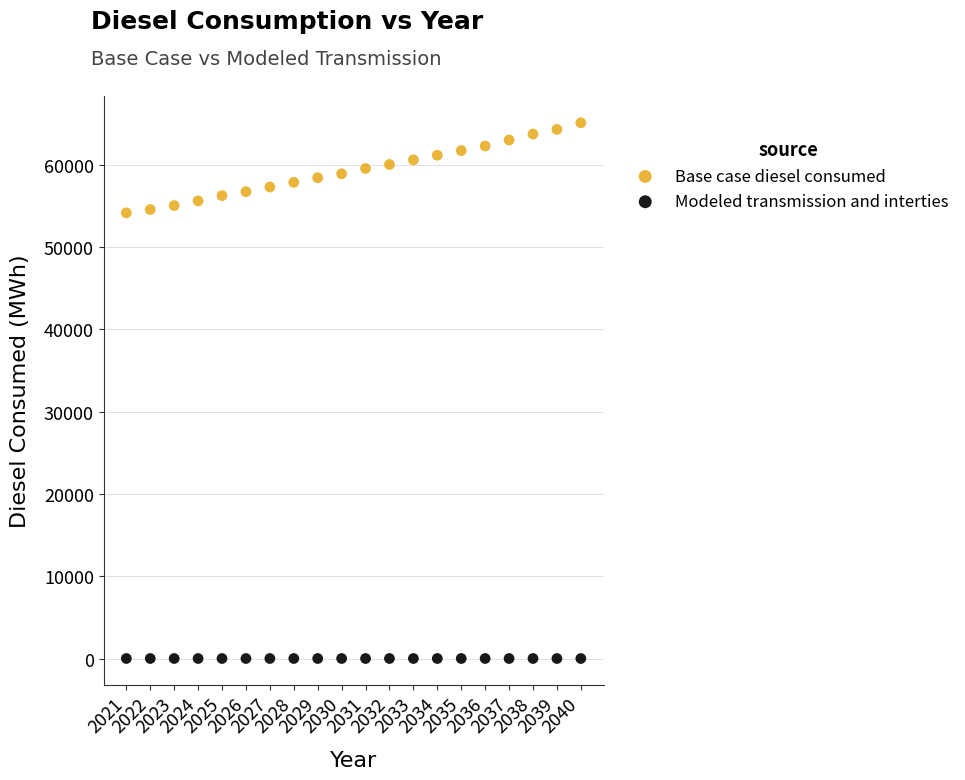

Which series contains the lowest Y value?

Modeled transmission and interties